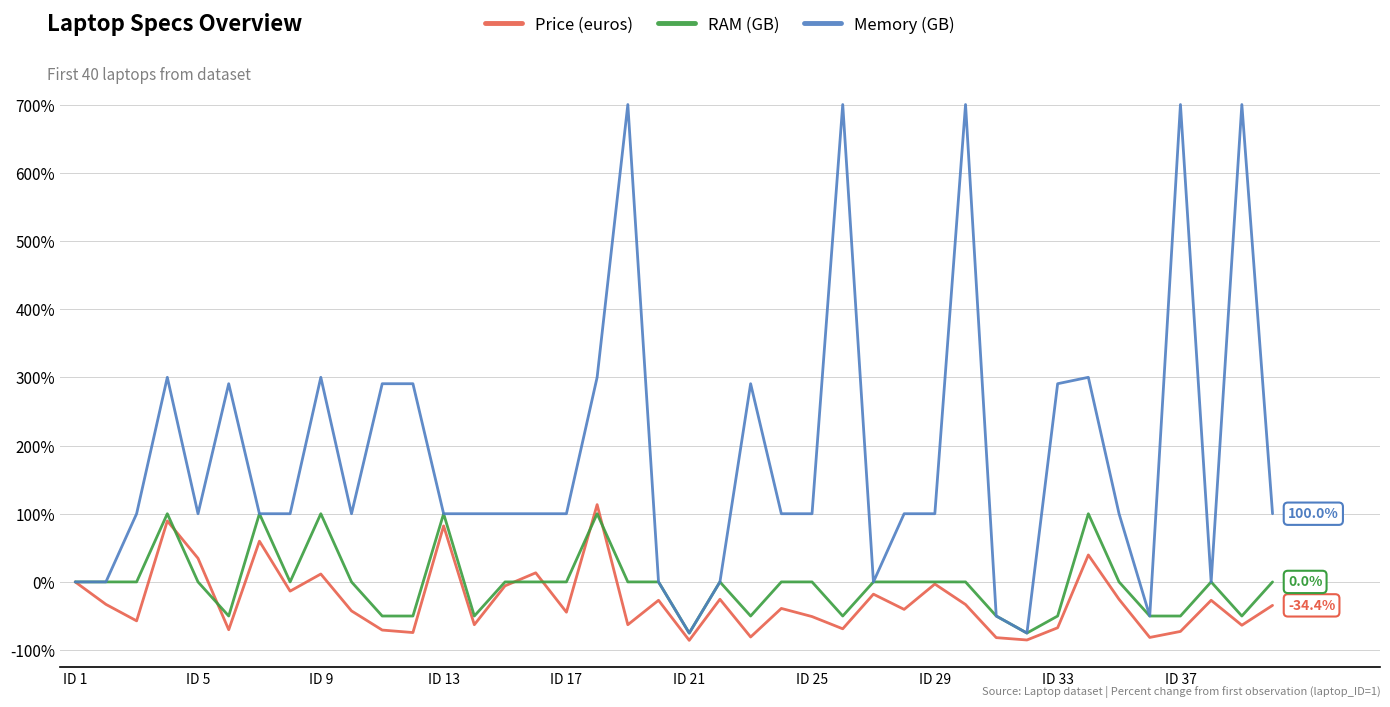

Which series has the widest spread of values?

Memory (GB)